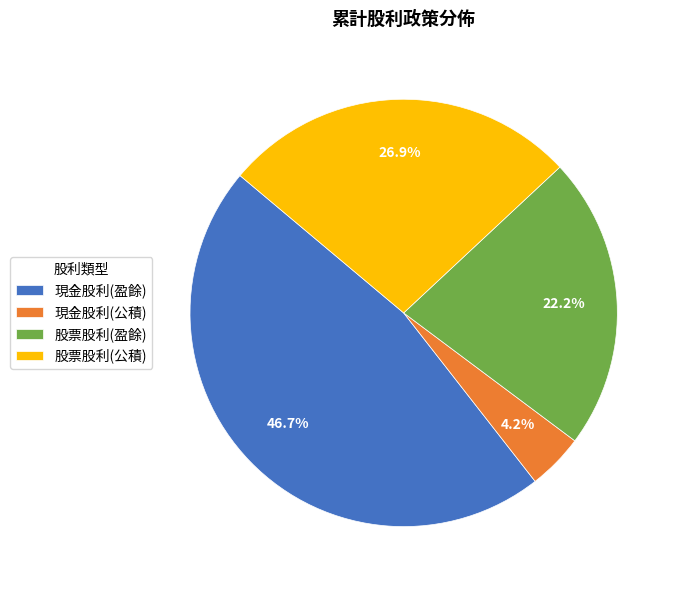

To the nearest percent, what is the difference between the largest and smallest slice percentages?

42%